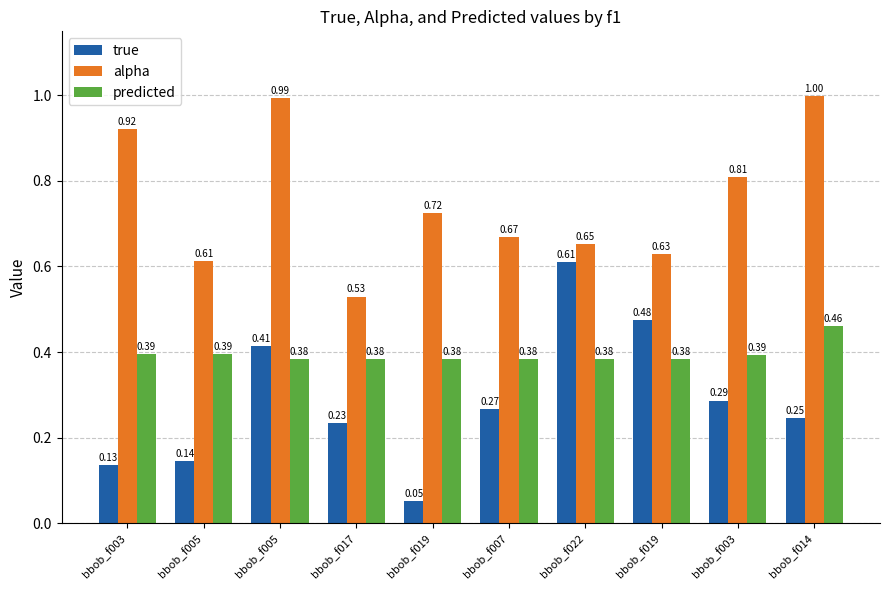

What is the label of the 9th bar from the left?

bbob_f003